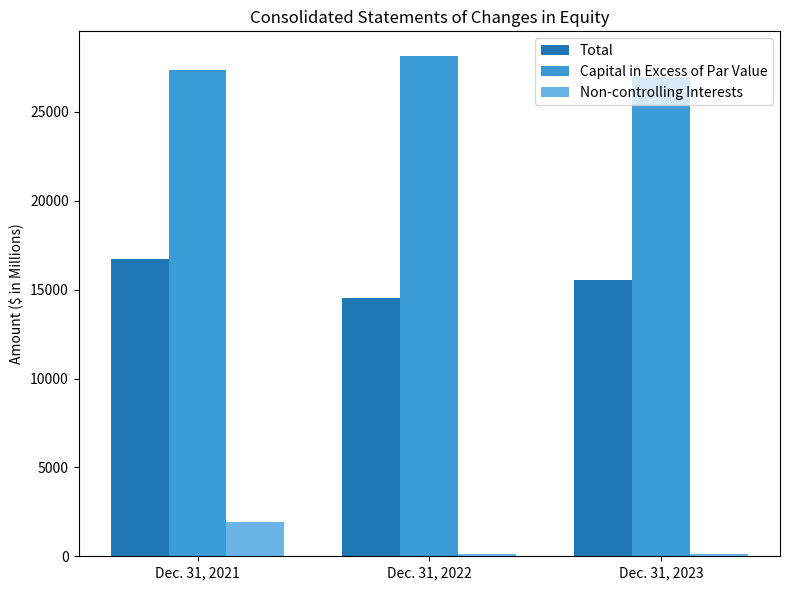

Is the value of Capital in Excess of Par Value at Dec. 31, 2023 greater than the value of Total at Dec. 31, 2022?

Yes